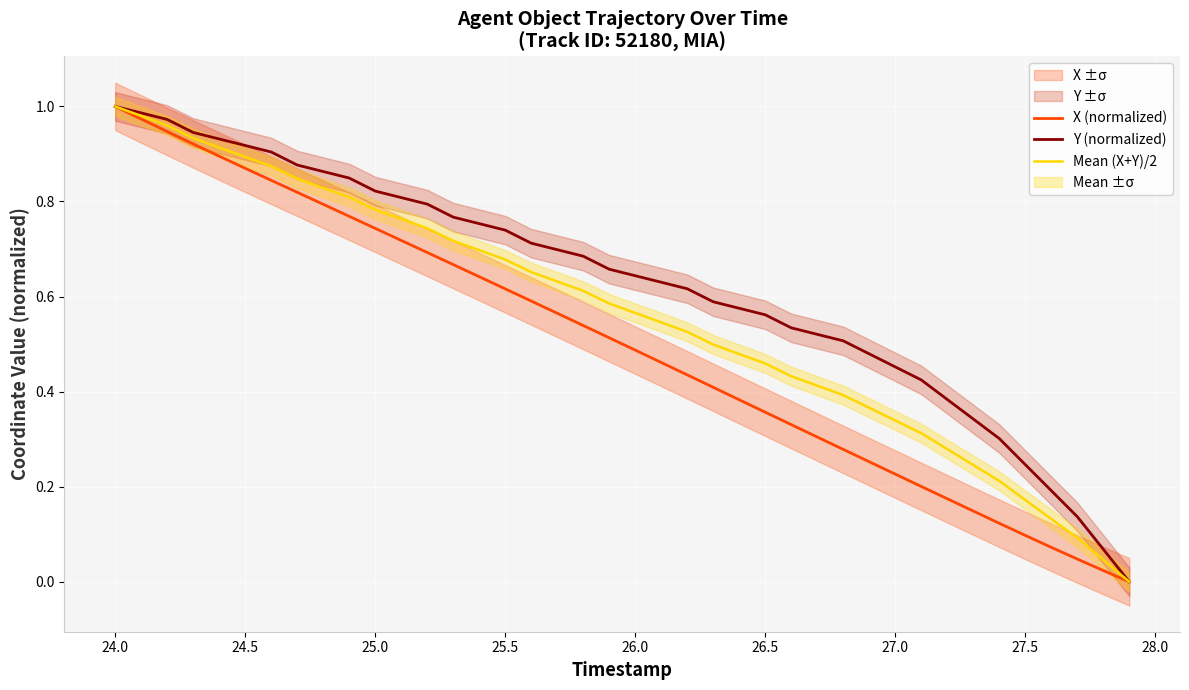

True or false: Mean (X+Y)/2 and X (normalized) intersect in this chart.

False